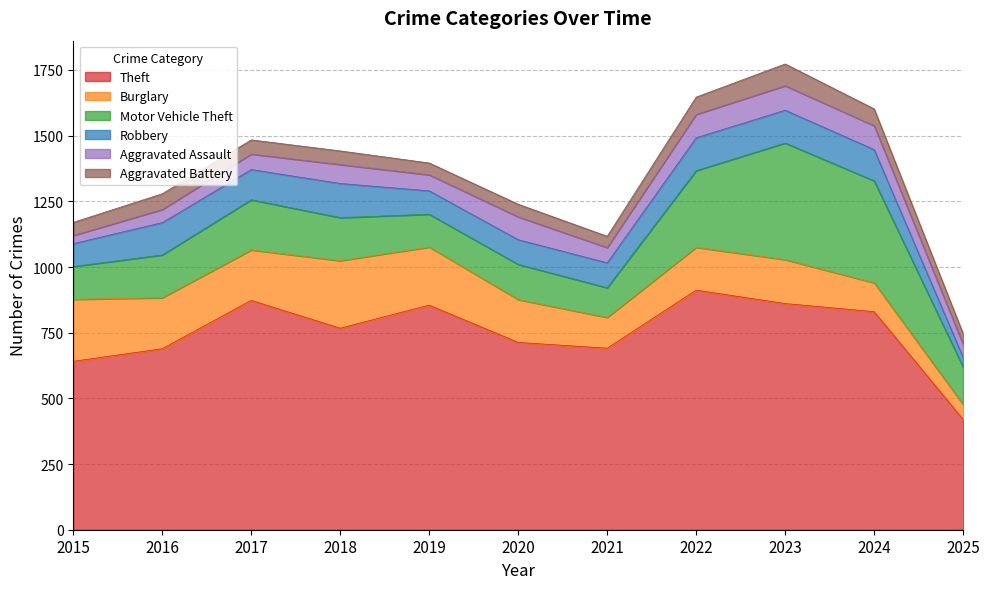

What is the average value of the Robbery series?

104